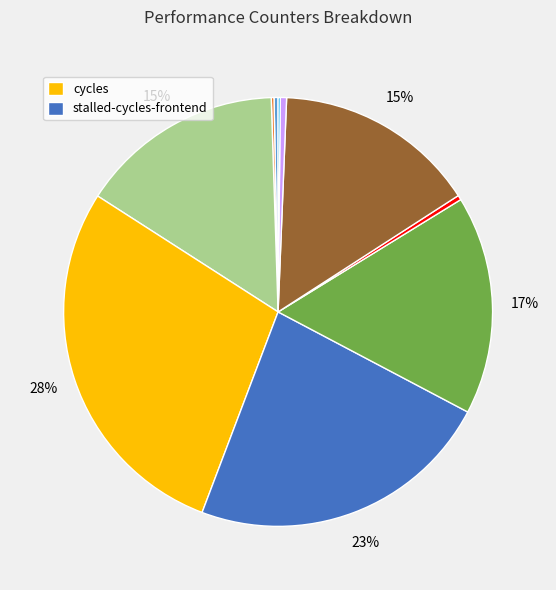

Is there any slice that represents more than half of the pie?

No